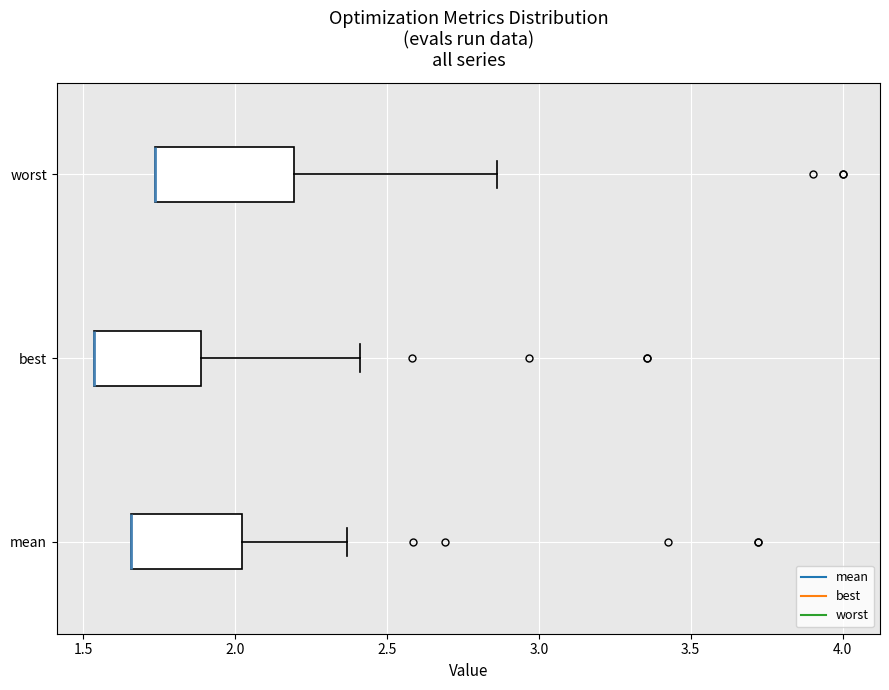

Which box is the widest, from its left edge to its right edge?

worst